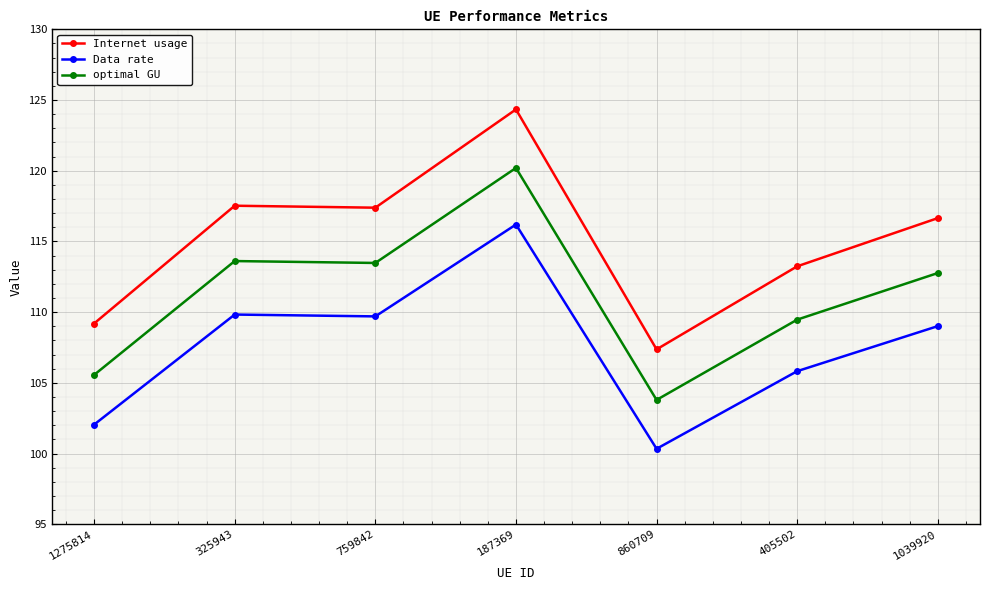

What is the label of the 4th point from the right?

187369